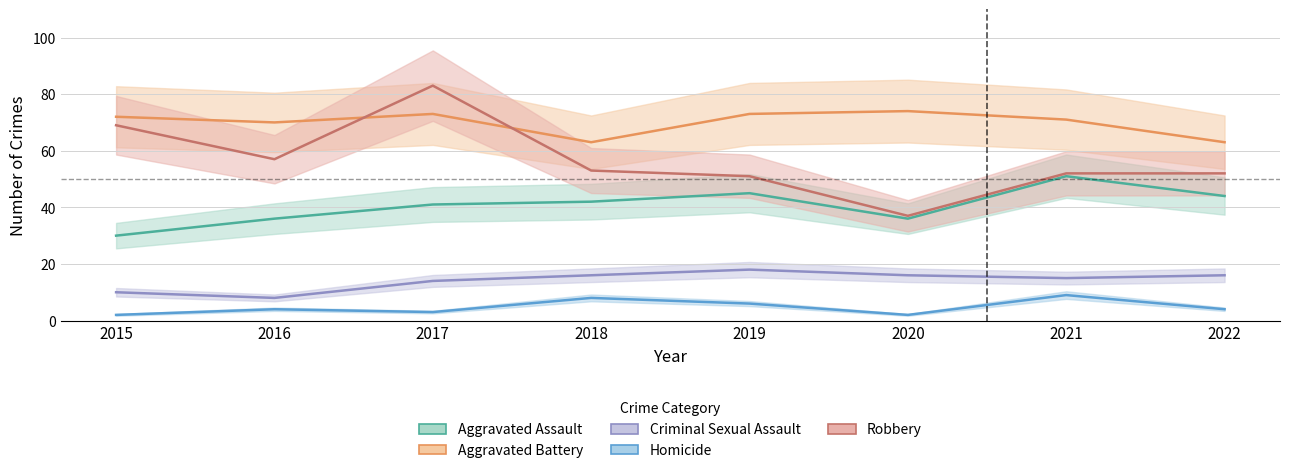

What value does the Aggravated Battery series have at 2016?

70